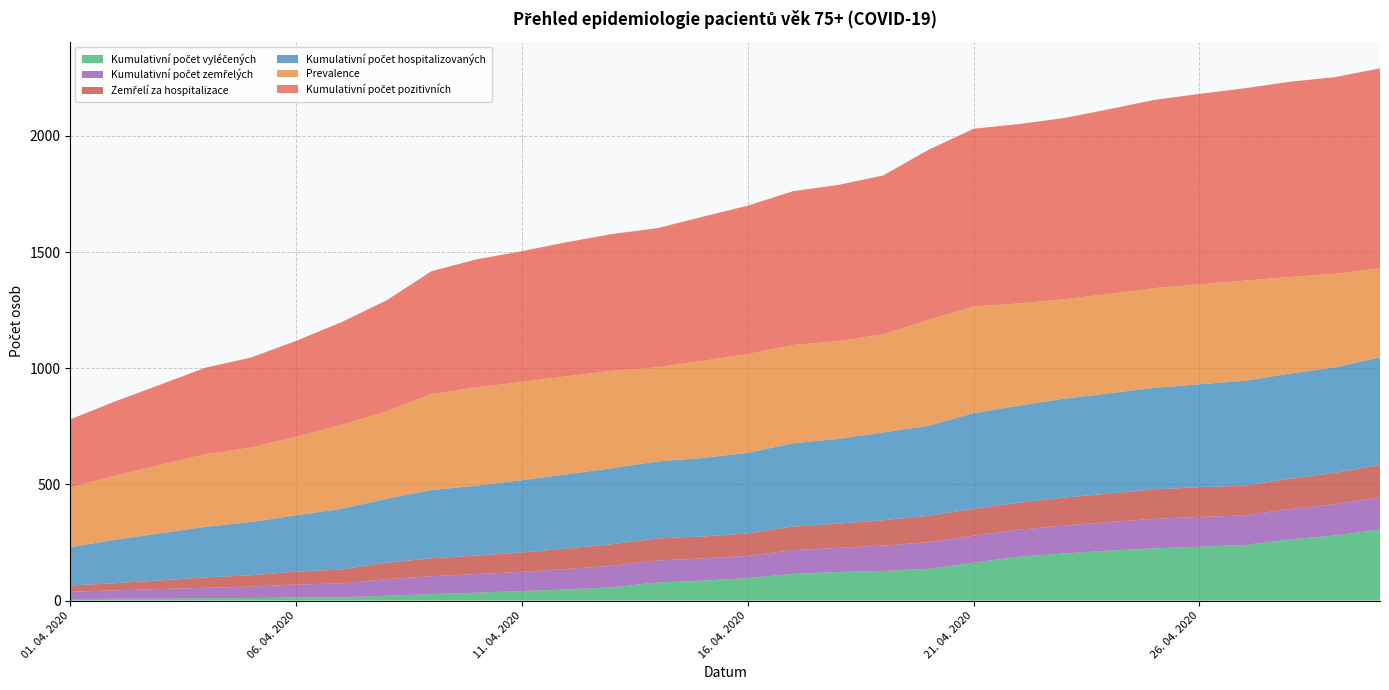

Reading left to right, transcribe all the data shown in this chart.

Kumulativní počet vyléčených: 7	8	8	10	11	13	14	21	28	34	41	48	57	78	86	97	115	123	128	137	163	189	203	215	225	232	239	264	280	306
Kumulativní počet pozitivních: 294	320	345	373	387	413	442	478	529	551	563	577	589	599	620	639	662	672	684	732	765	772	780	795	810	820	828	840	847	860
Prevalence: 256	276	295	312	321	338	361	376	413	423	423	422	419	405	418	425	423	421	422	456	459	440	428	428	429	430	431	416	402	384
Kumulativní počet zemřelých: 31	36	42	45	49	56	60	71	77	80	83	88	93	95	95	96	102	104	109	114	116	116	120	123	127	128	128	130	135	139
Zemřelí za hospitalizace: 27	31	37	45	49	56	60	71	77	80	83	88	93	95	95	96	102	104	109	114	116	116	120	123	127	128	128	130	135	139
Kumulativní počet hospitalizovaných: 165	187	203	218	229	242	261	275	294	301	311	320	327	331	338	347	358	365	378	387	412	418	426	431	437	443	451	453	454	463